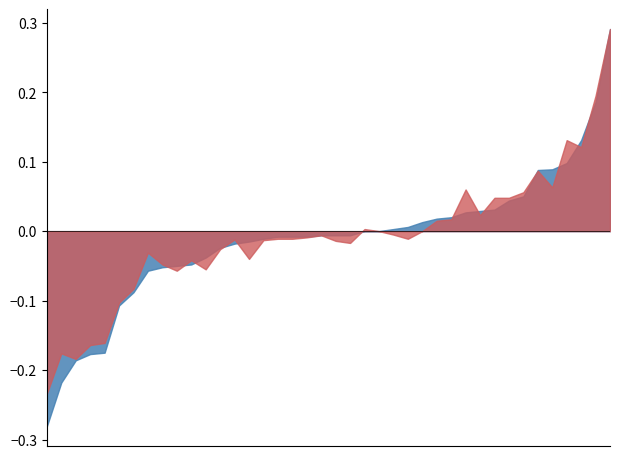

Which series ends up on top after the final intersection of U.K. 20Y and U.K. 40Y?

U.K. 20Y